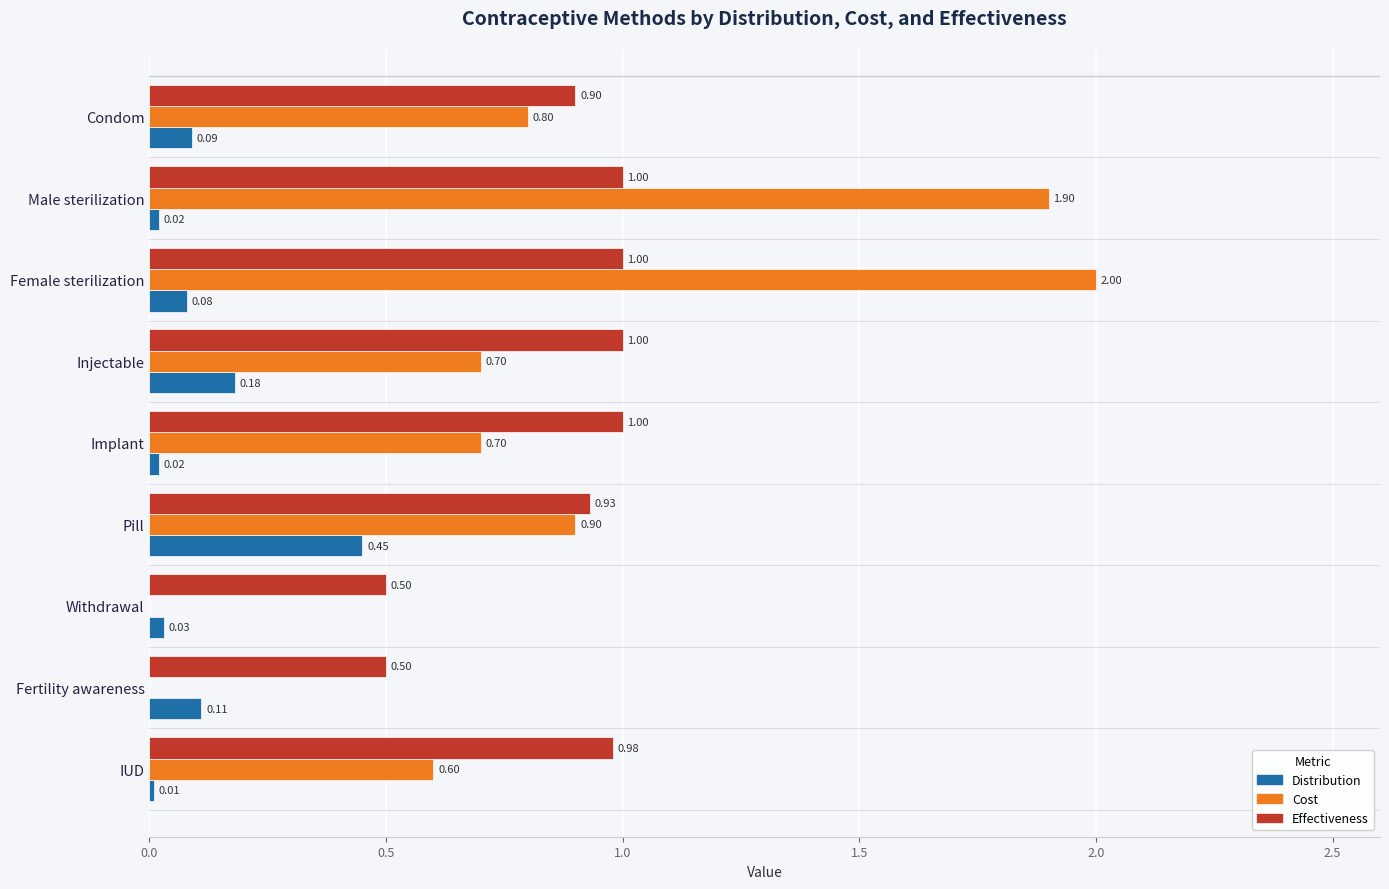

Is the value of Cost at Condom greater than the value of Effectiveness at Withdrawal?

Yes